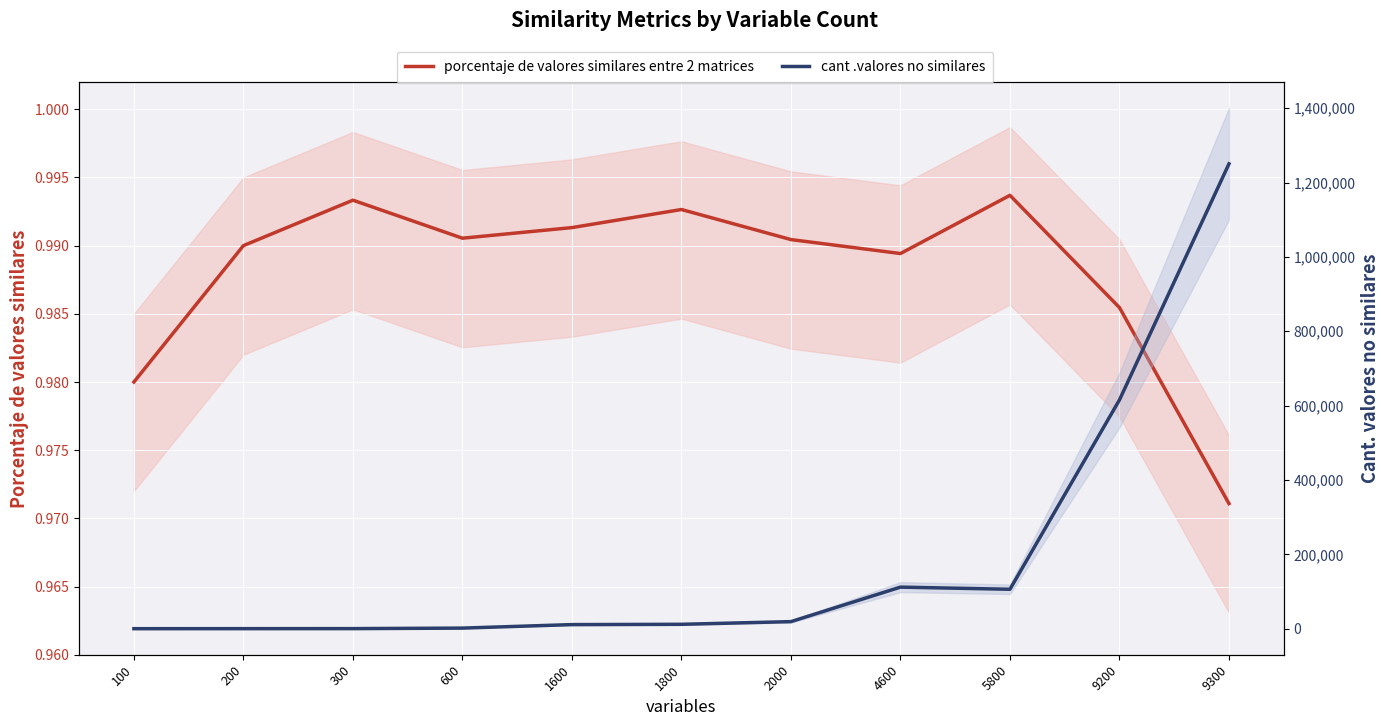

The value of porcentaje de valores similares entre 2 matrices at 5800 is 1.0. True or false?

True